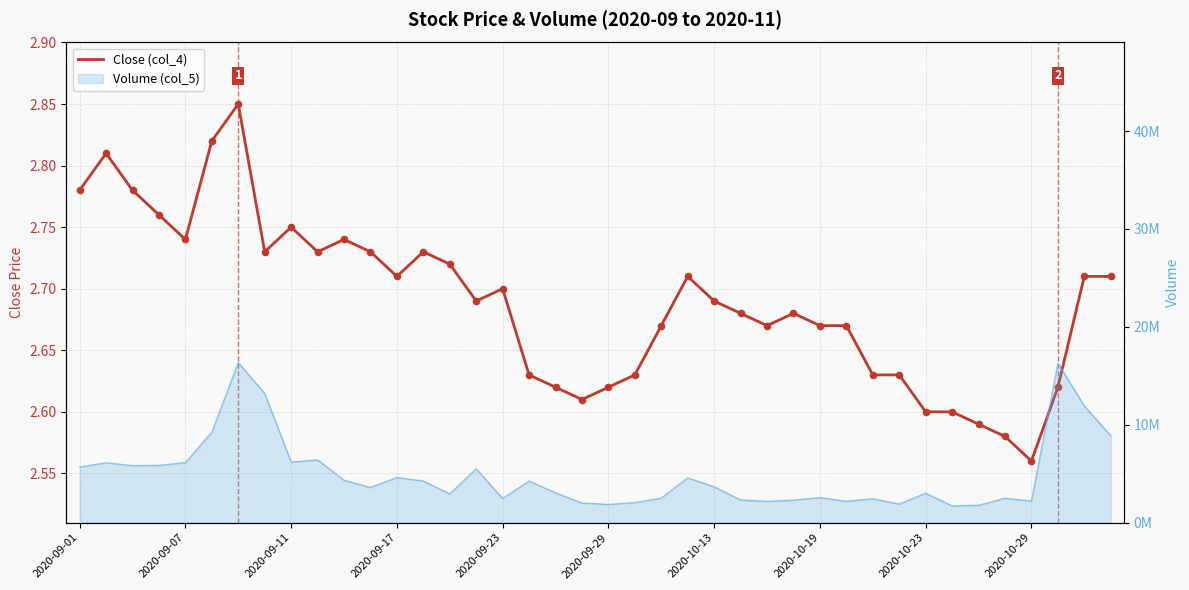

Approximately how many times larger is the value at 30 compared to 22?

1.0